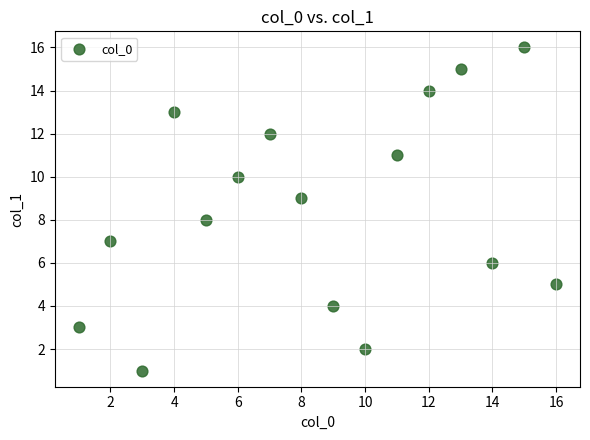

Count the number of points in this scatter plot.

16